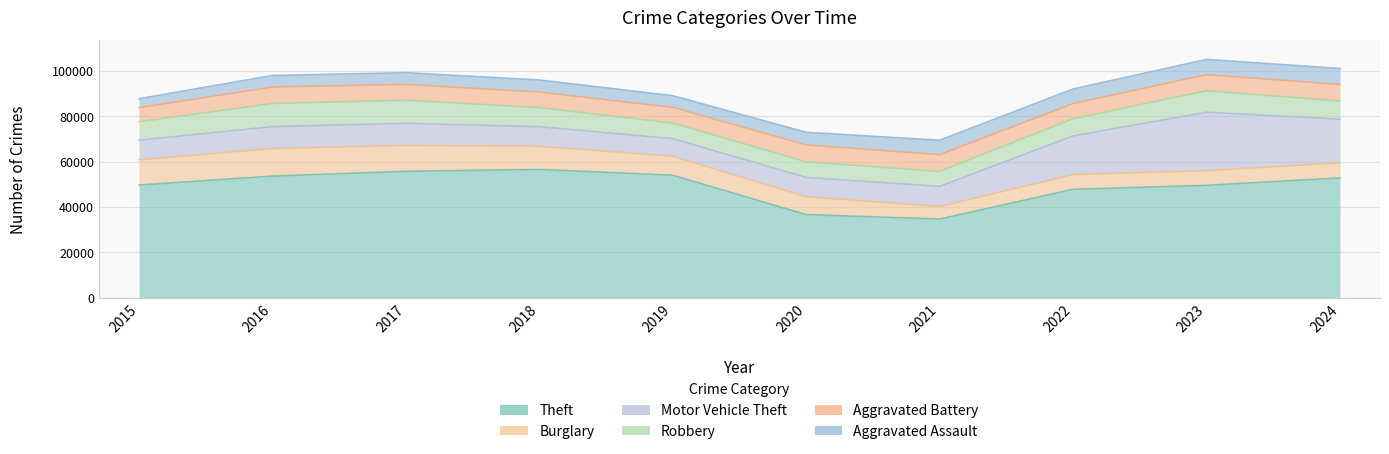

Which series has the widest spread of values?

Theft